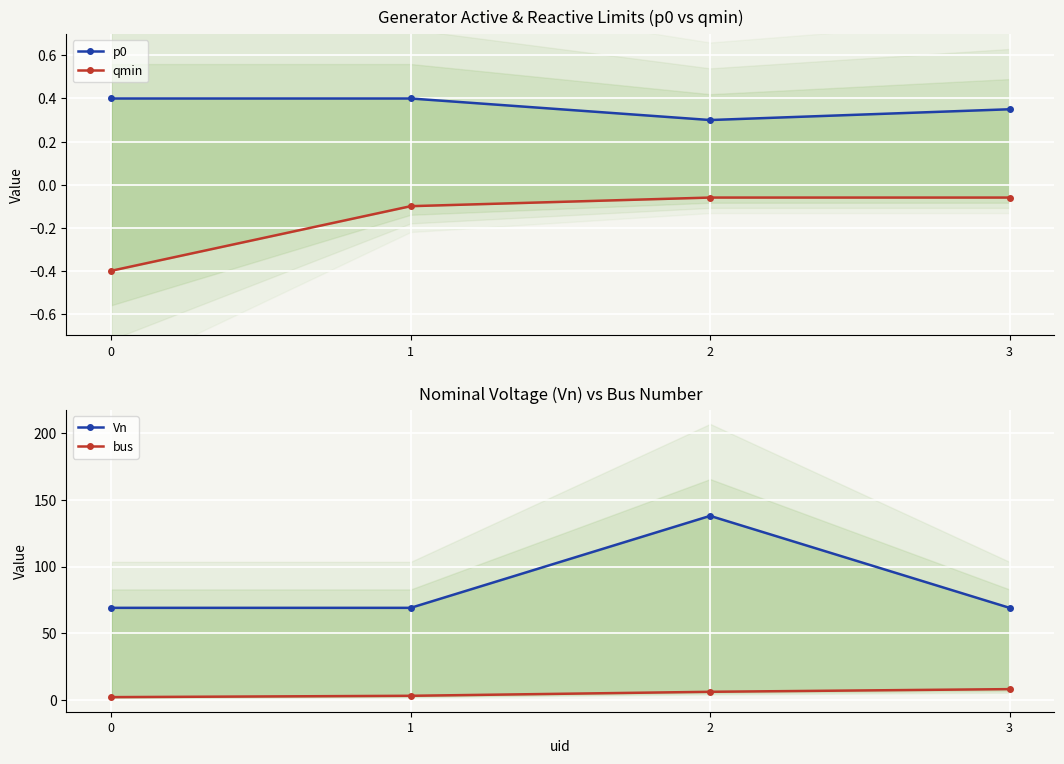

How many lines are shown in the chart?

4